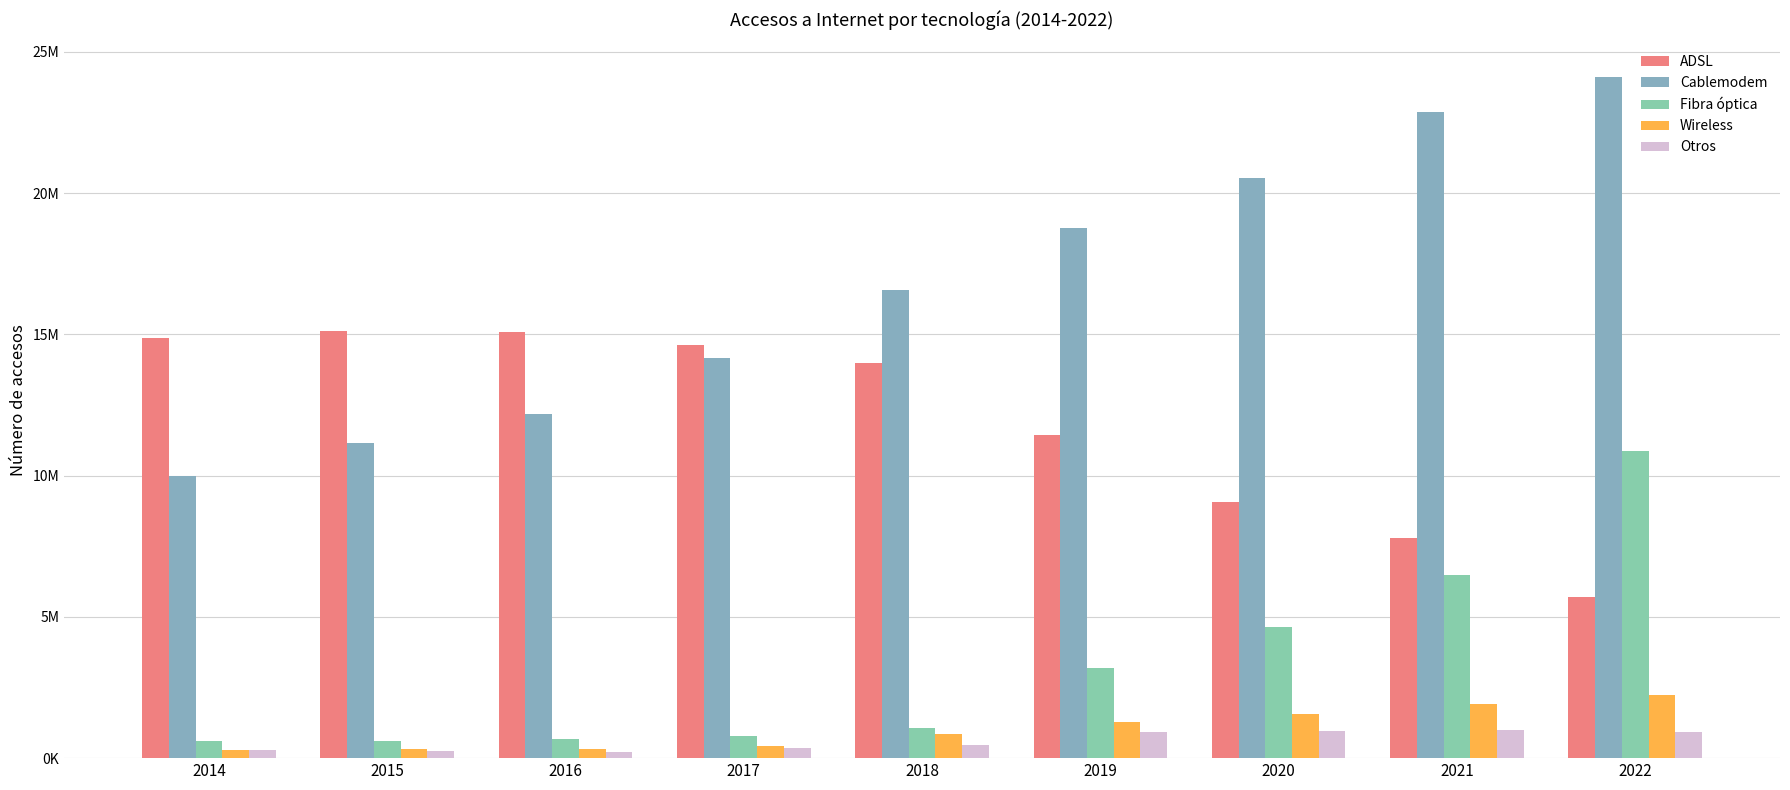

At which label does ADSL first exceed 13981984?

2014